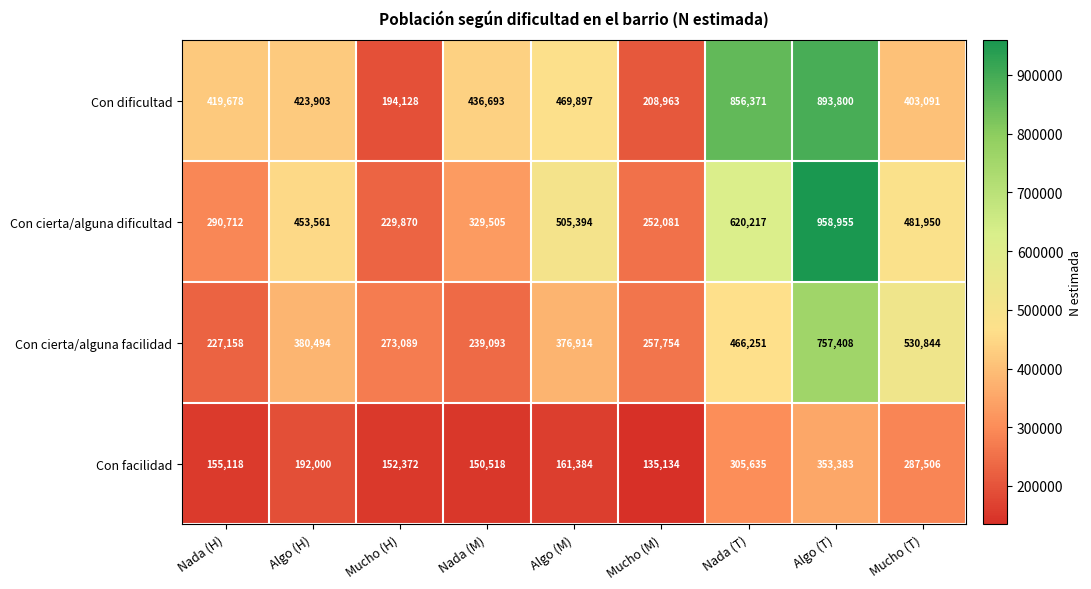

Is it true that Con facilidad equals 192000 at Algo (H)?

True